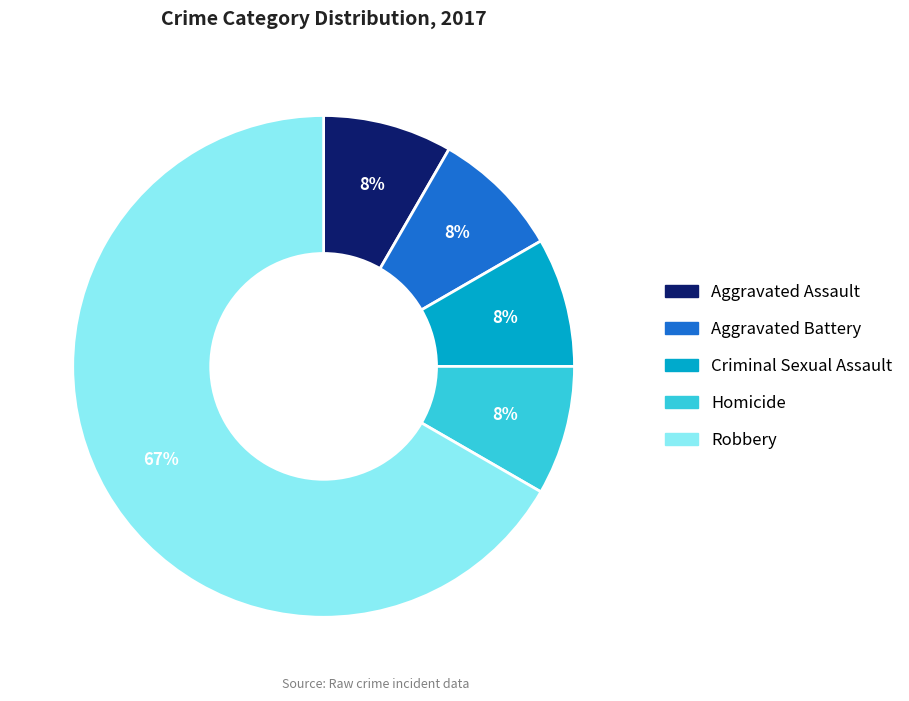

What percentage is the Aggravated Assault slice, to the nearest percent?

8%